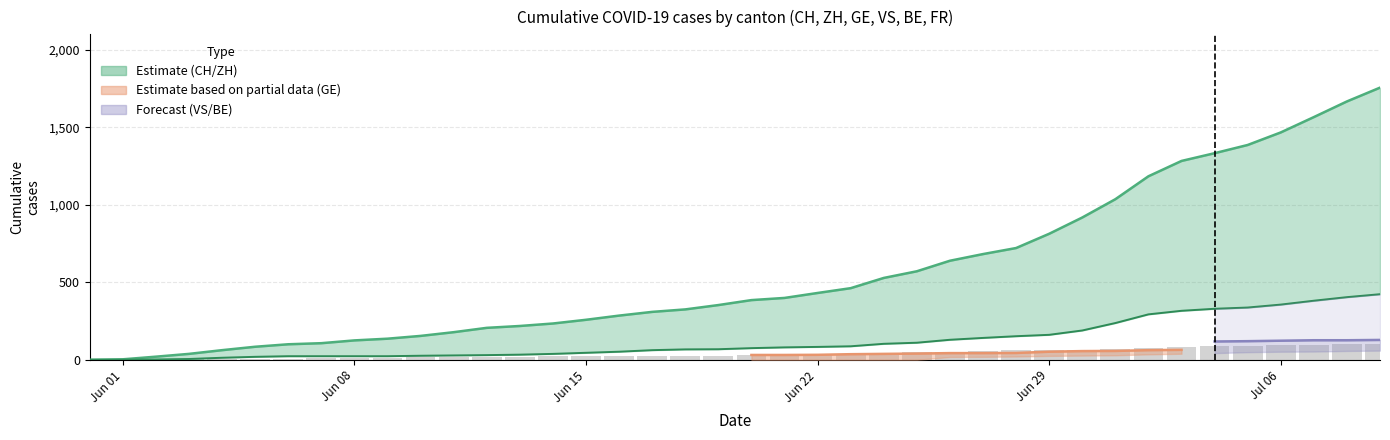

Reading left to right, extract all data points from this chart.

CH: 0	3	20	38	62	84	100	107	125	136	154	178	206	218	234	258	285	309	325	353	385	399	431	462	528	571	639	682	721	813	918	1036	1184	1283	1333	1386	1467	1566	1667	1756
ZH: 0	0	2	5	13	19	23	23	23	23	26	28	30	33	38	45	52	62	67	68	75	80	83	87	103	110	129	141	152	161	189	237	293	316	329	337	356	381	404	423
GE: 0	0	2	3	5	7	7	9	13	13	15	16	16	20	22	22	23	24	26	27	32	32	32	36	44	47	52	56	61	61	61	72	79	84	87	92	94	96	99	100